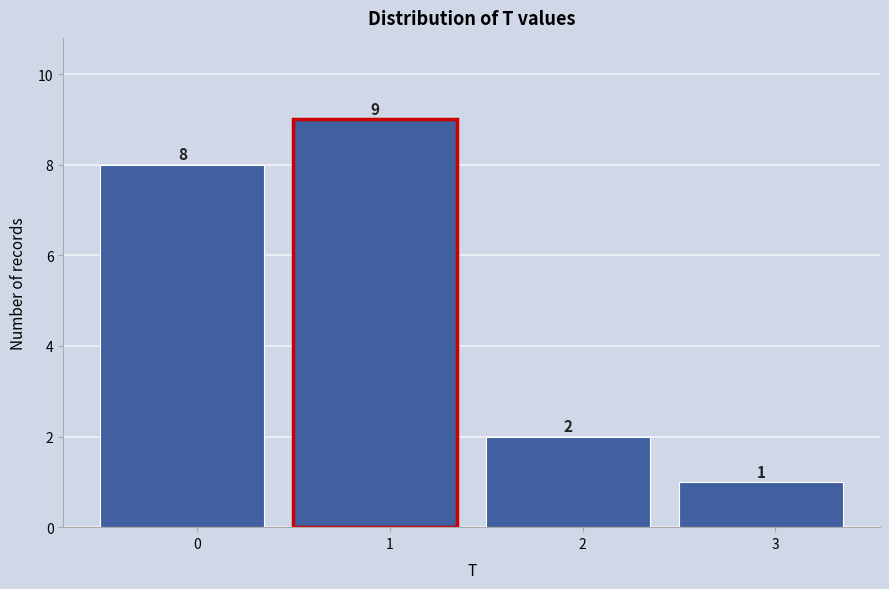

Reading right to left, transcribe all the data shown in this chart.

1	2	9	8